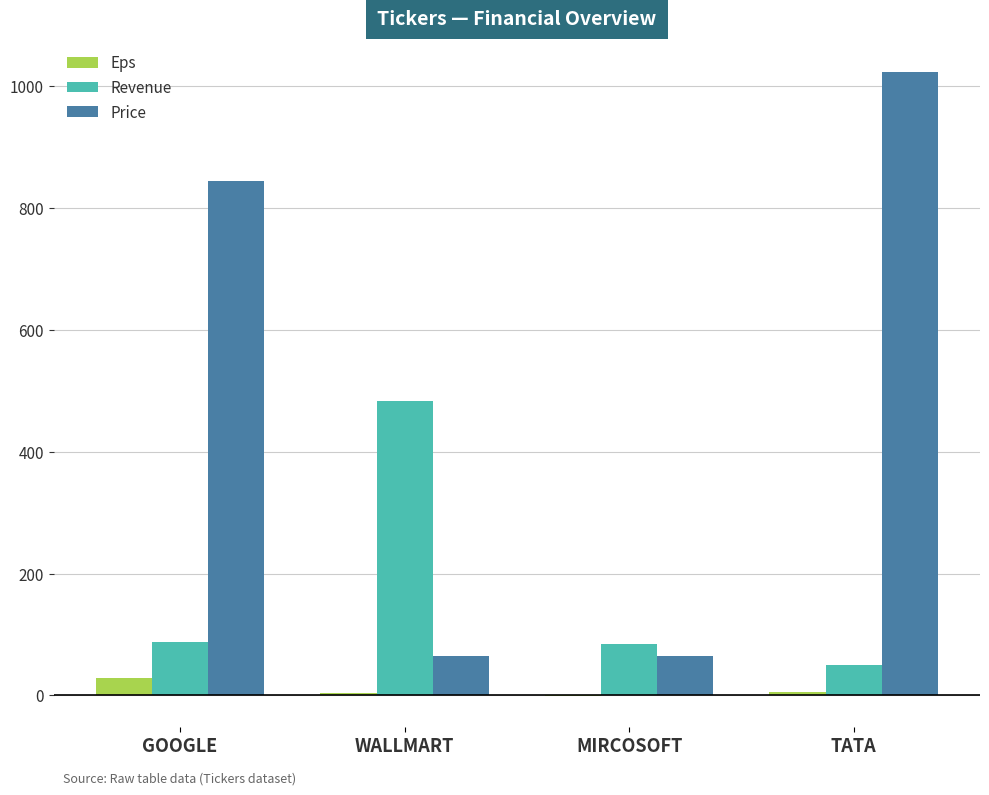

Which series changed the most between WALLMART and MIRCOSOFT?

Revenue